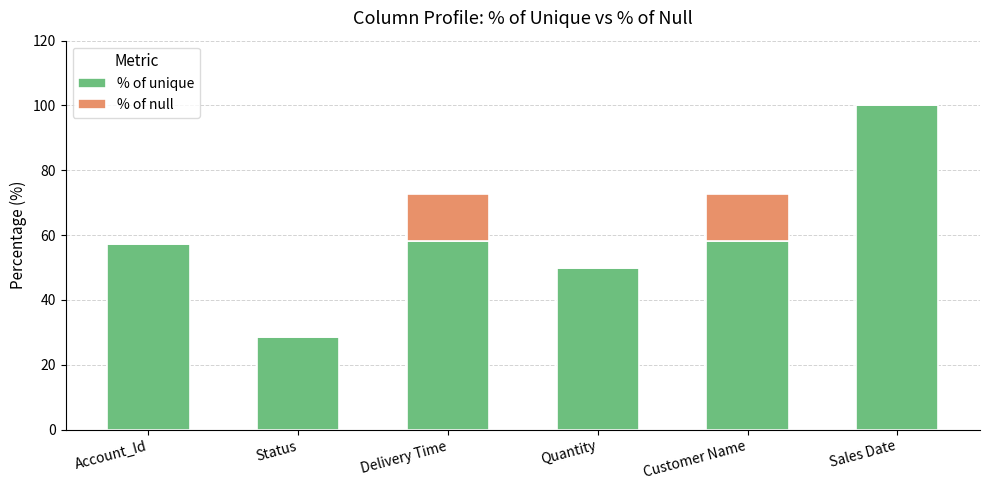

What is the total value across all series at Delivery Time?

72.6